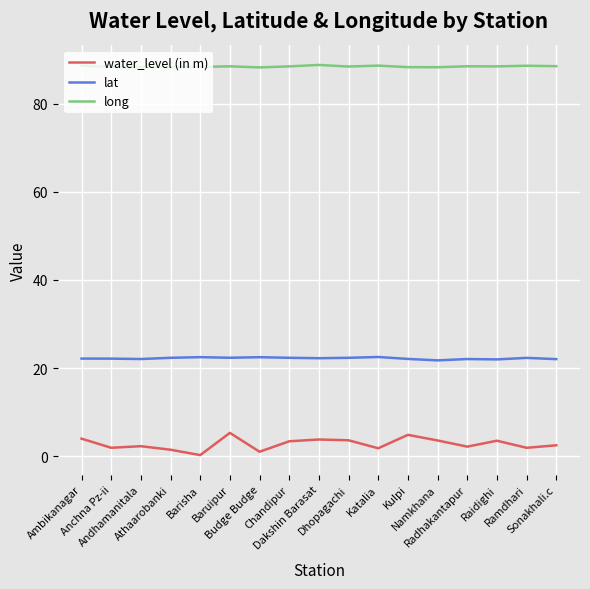

Count the number of categories in the chart.

17